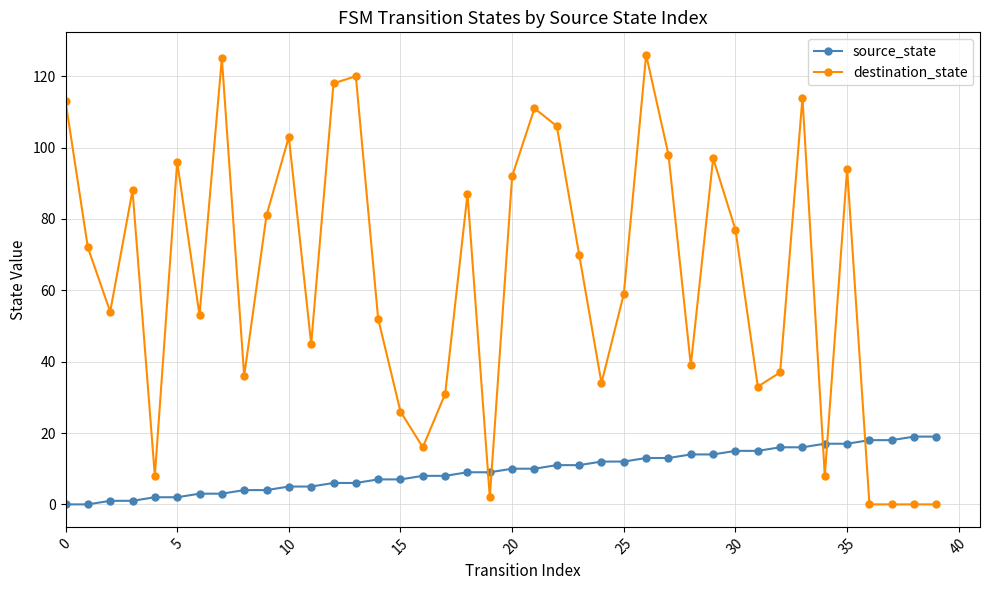

Which series has the widest spread of values?

destination_state